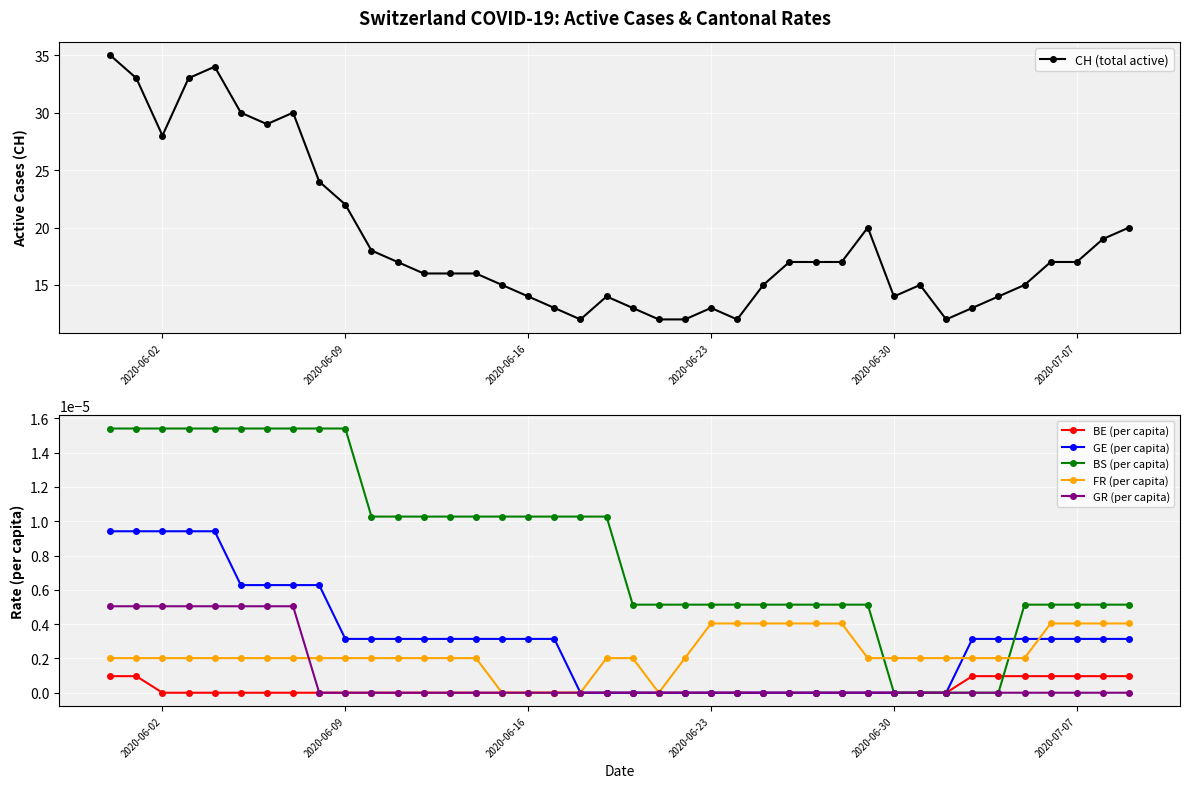

What is the maximum value for CH (total active)?

35